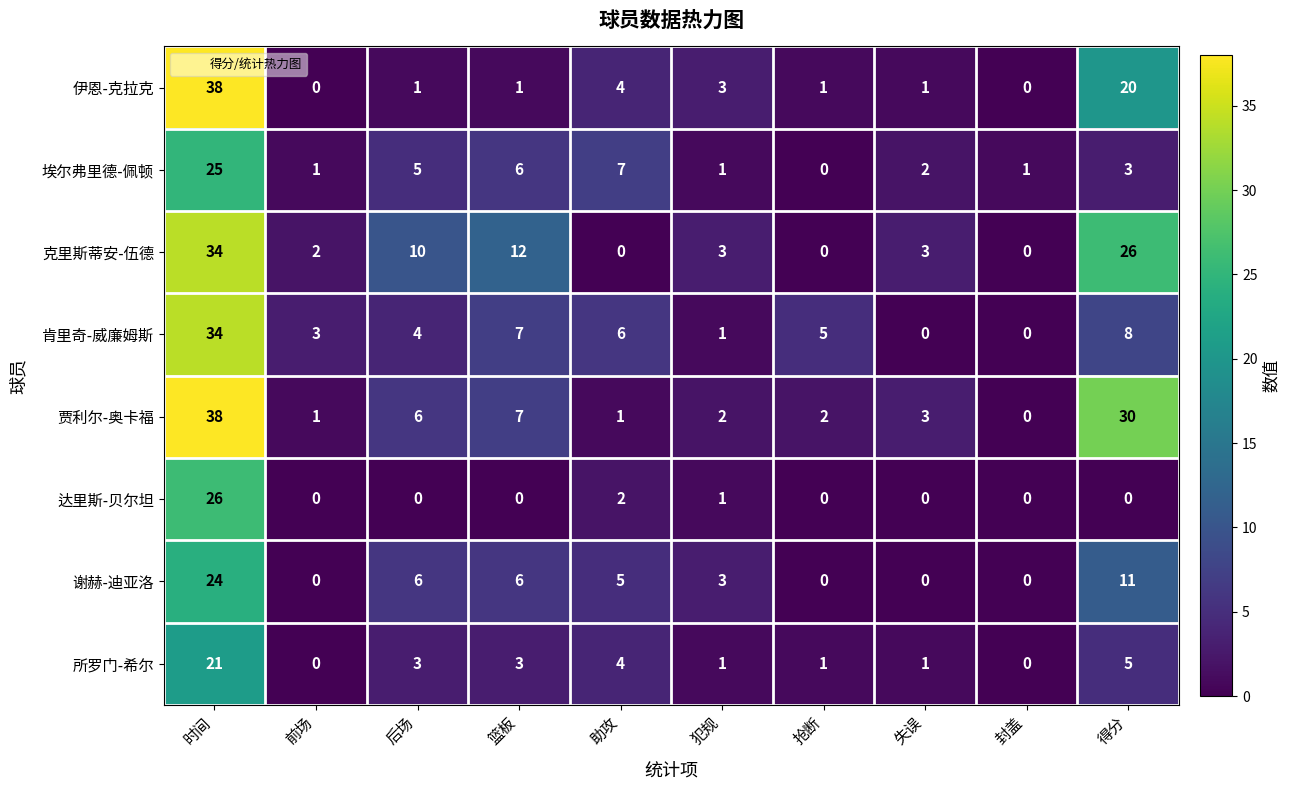

What is the average value of the 伊恩-克拉克 series?

7